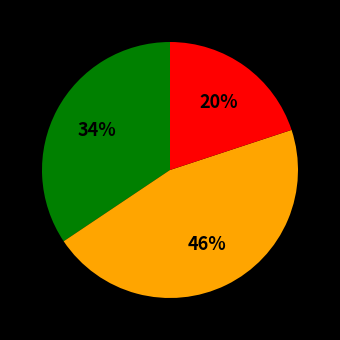

Is there a majority slice in this chart?

No